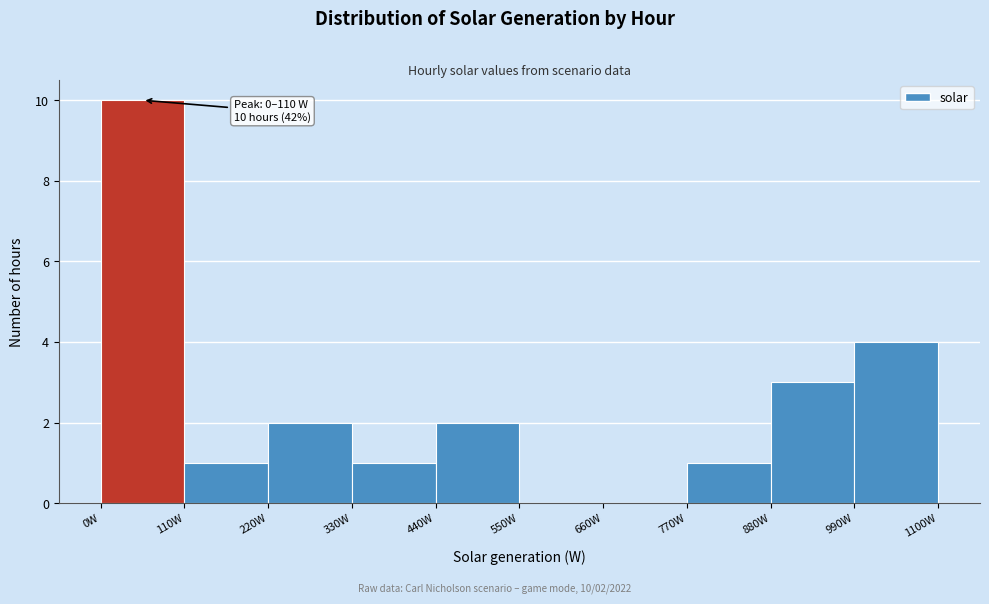

Over which range of the x-axis is the bar tallest?

0 to 110